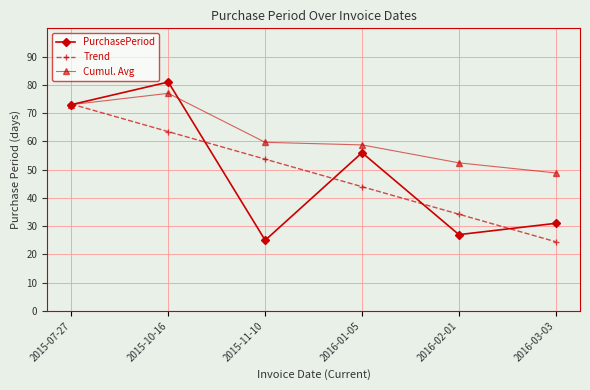

What is the difference between the highest and lowest values at 2015-11-10?

34.7